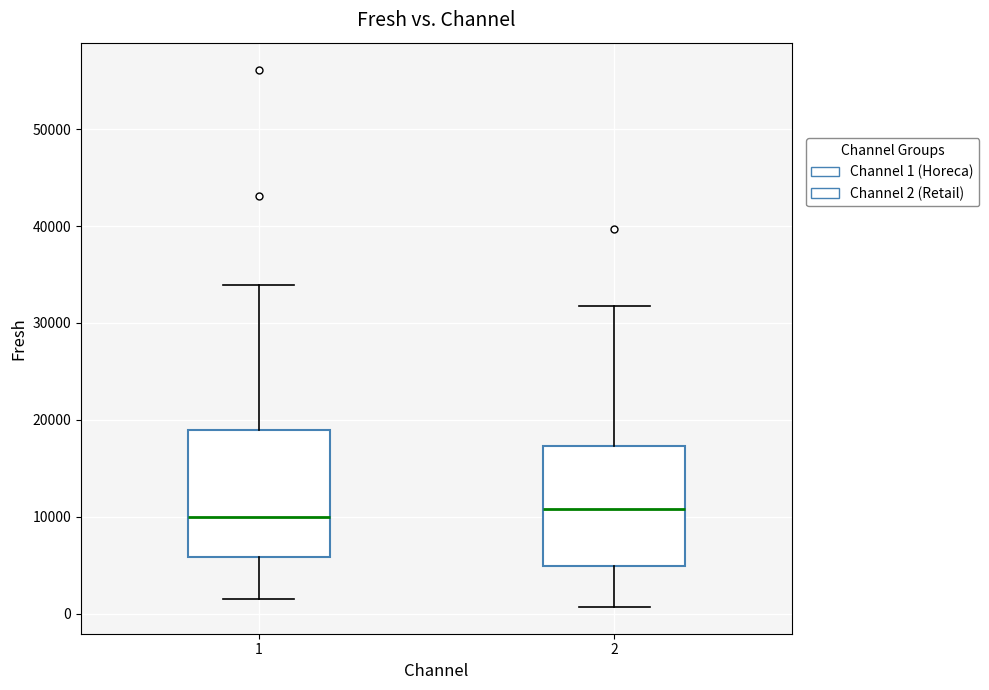

Reading left to right, transcribe this box plot: for each box, give where its median line is, the range the box spans, and where its two whiskers end, as read against the y-axis. The values are not printed on the chart, so give them approximately, as read against the axis.

1: median 10000, box 6000 to 19000, whiskers 2000 to 34000
2: median 11000, box 5000 to 17000, whiskers 1000 to 32000